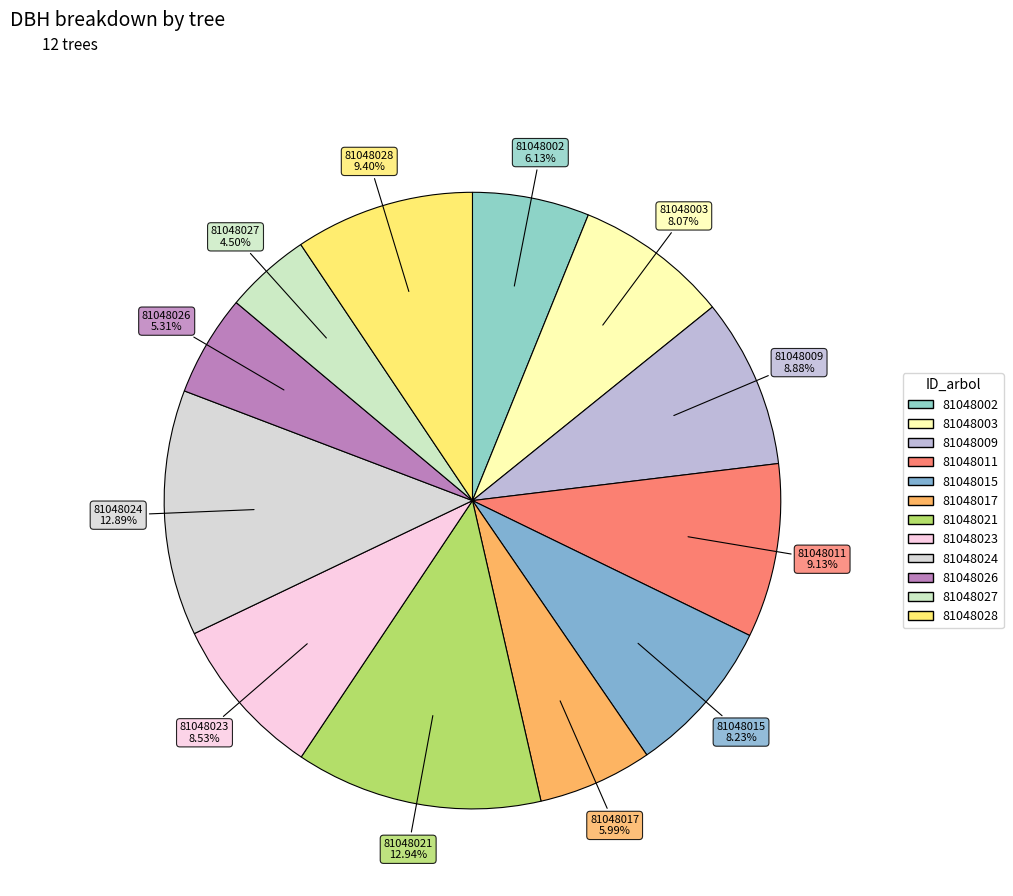

What is the total percentage of 81048017 and 81048023?

14.5%